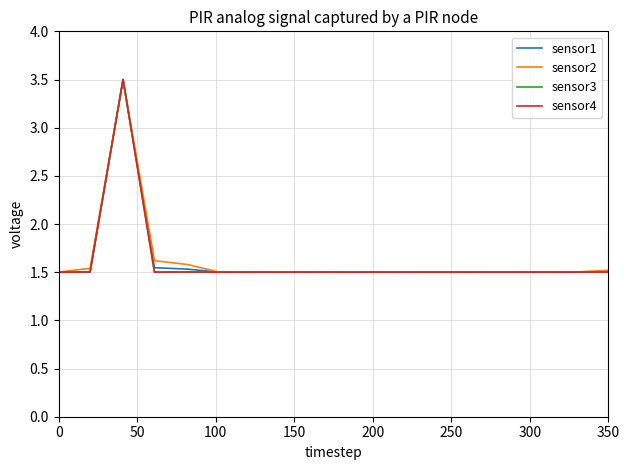

What is the sum of all sensor1 values?

29.1